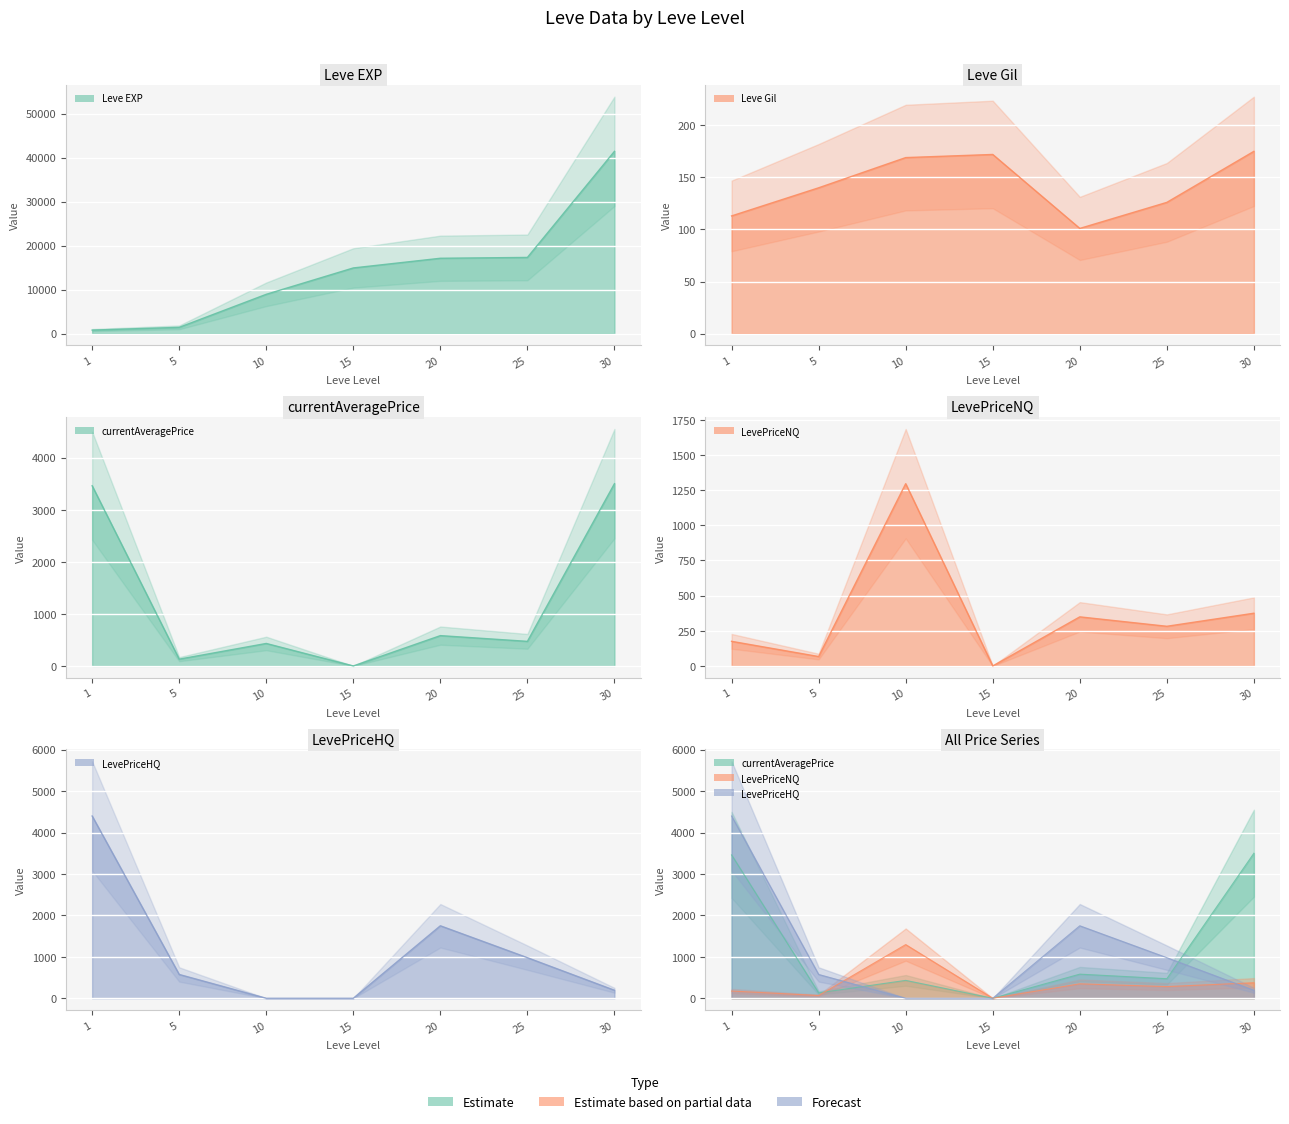

Is the value of currentAveragePrice at 25 greater than the value of LevePriceNQ at 25?

Yes